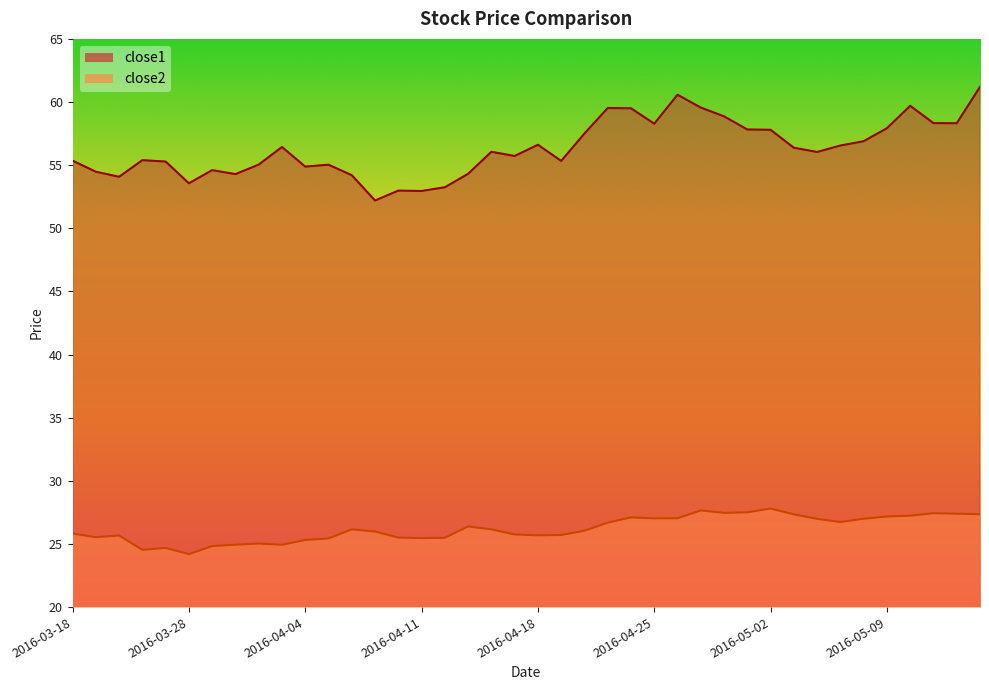

At which category does close2 reach its first local valley?

2016-03-21